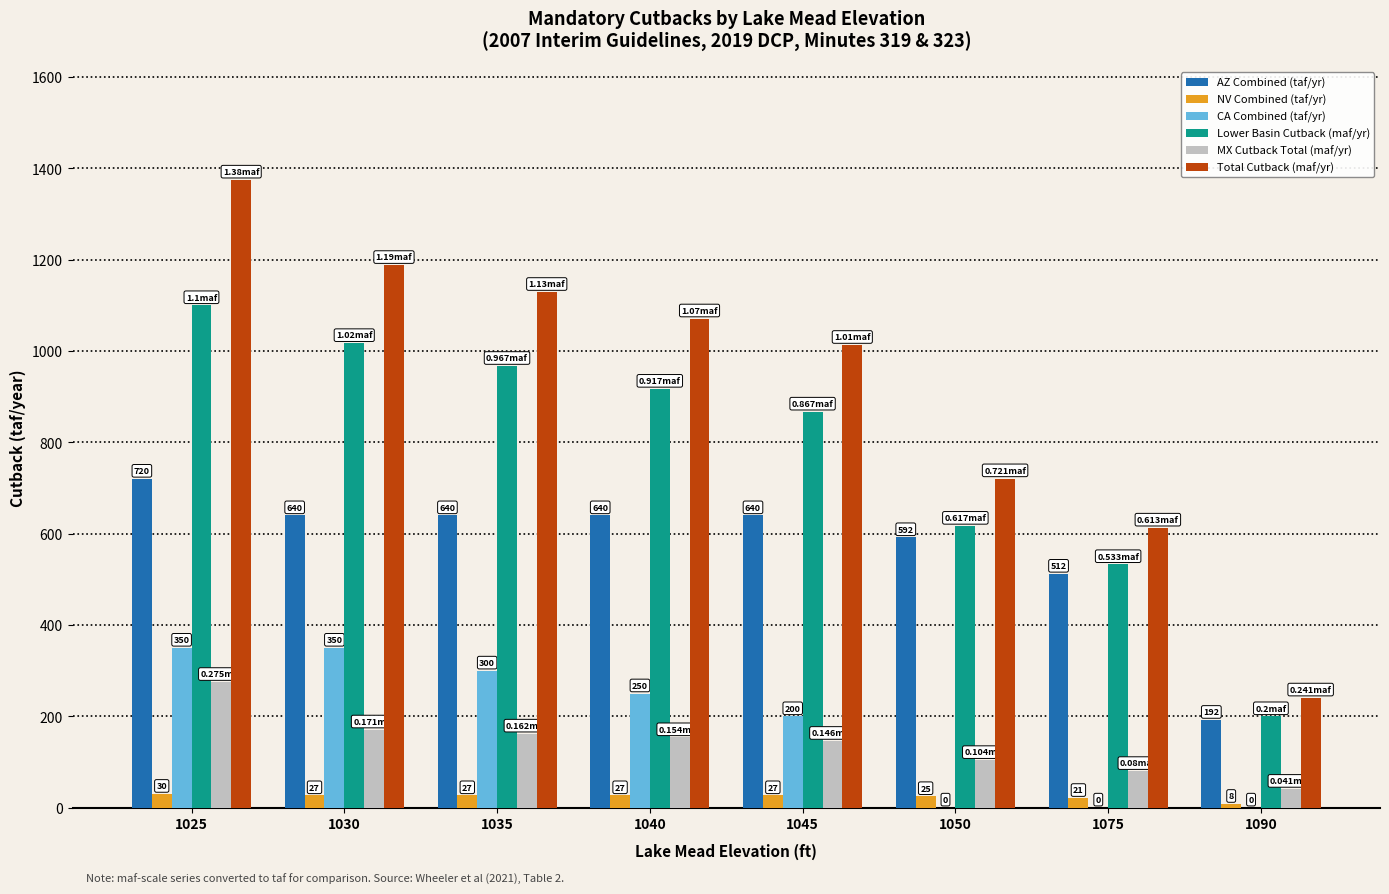

What is the total value across all series at 1045?

2893.0